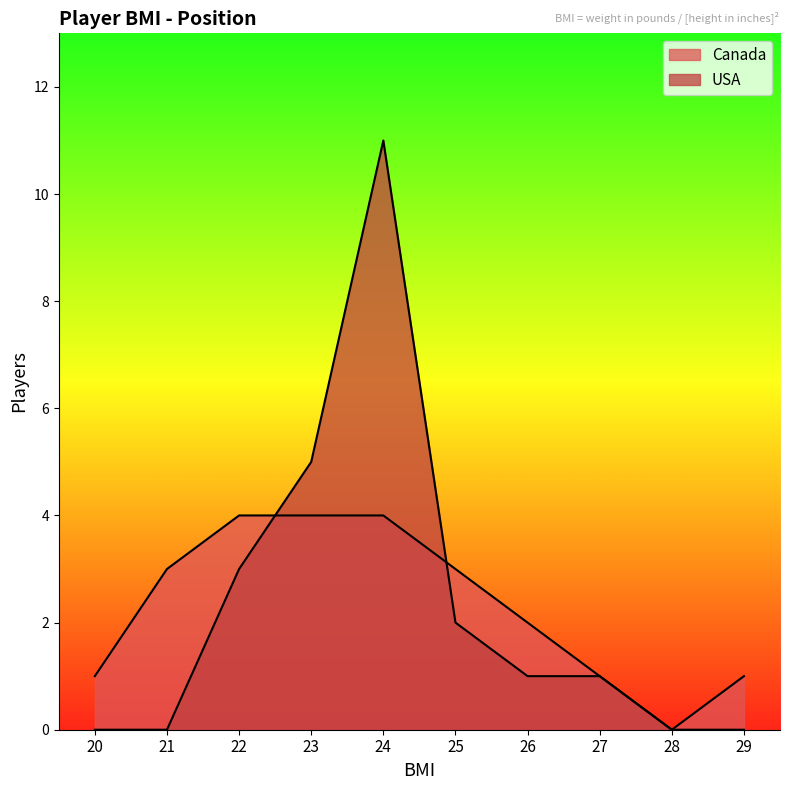

Which category has the lowest value in the Canada series?

28